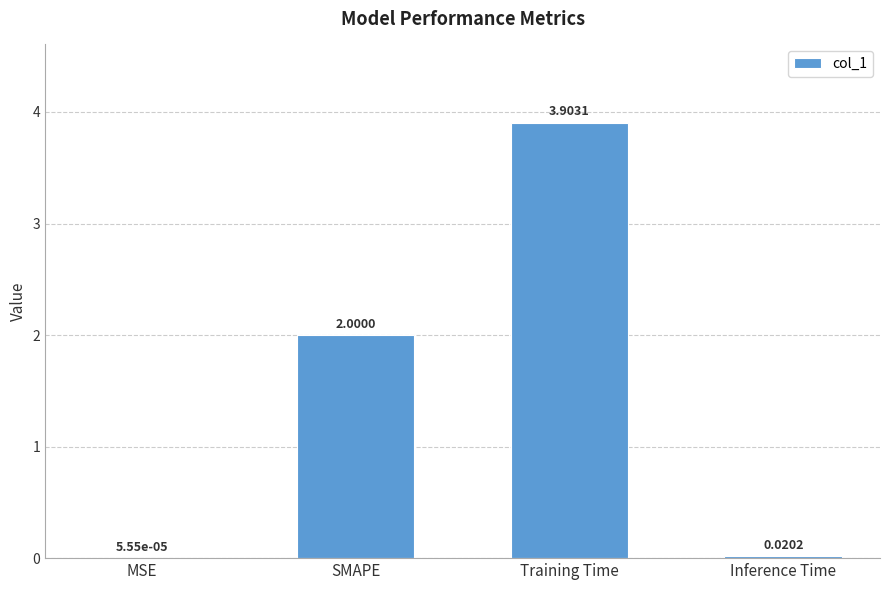

At which label is the value closest to 1?

Inference Time